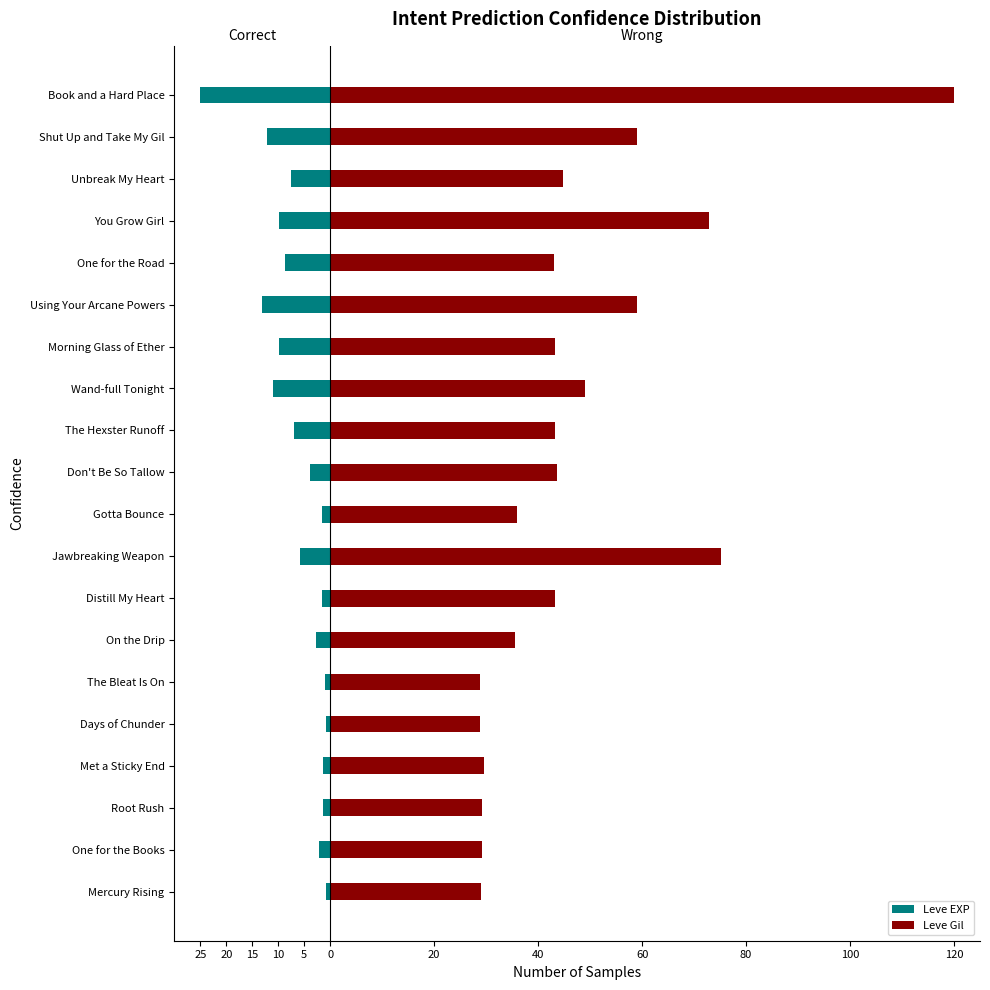

What is the total value across all series at Gotta Bounce?

34.3